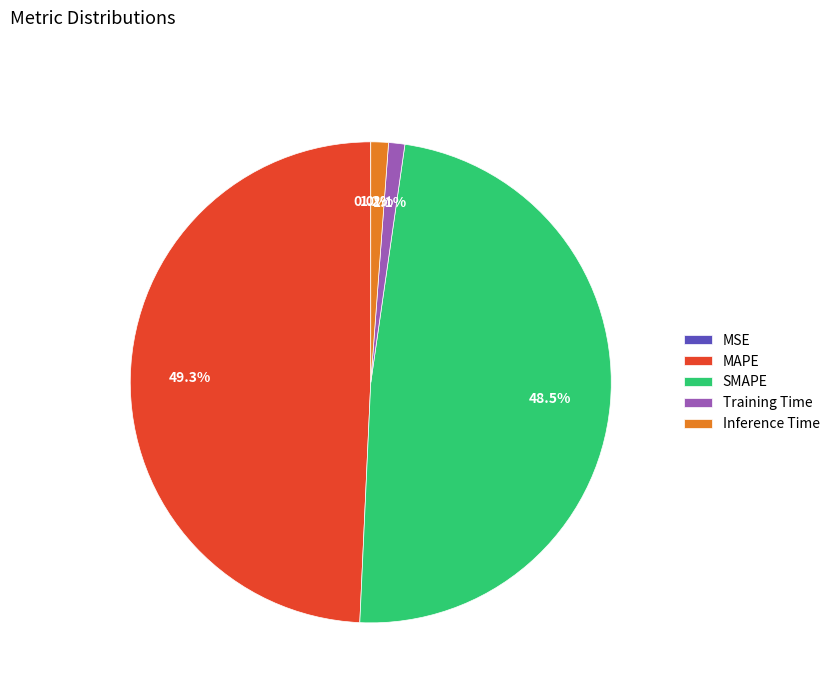

What is the largest slice in the pie chart?

MAPE